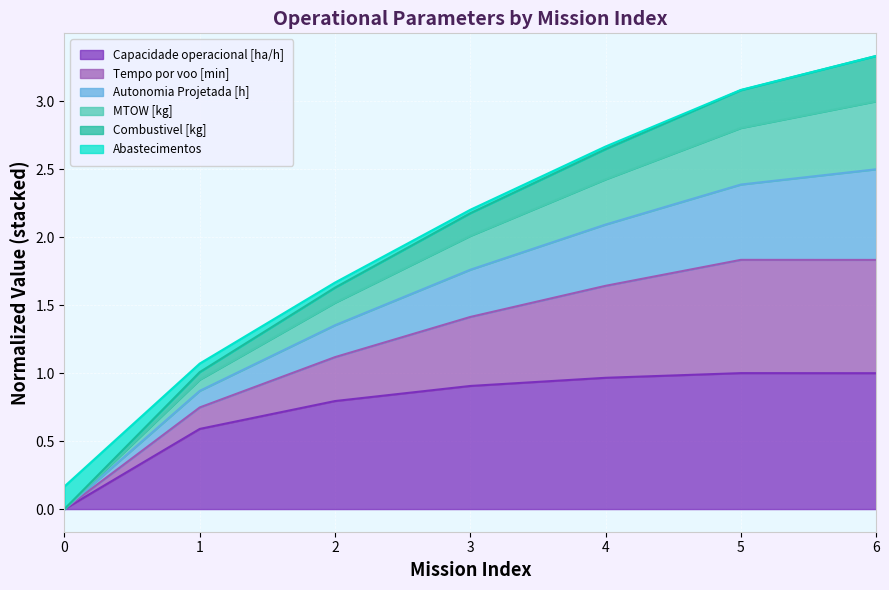

Is it true that Capacidade operacional [ha/h] equals 1.7 at 4?

False